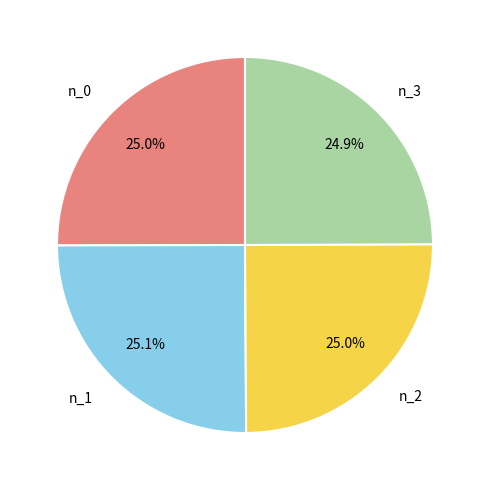

How many slices are in this pie chart?

4